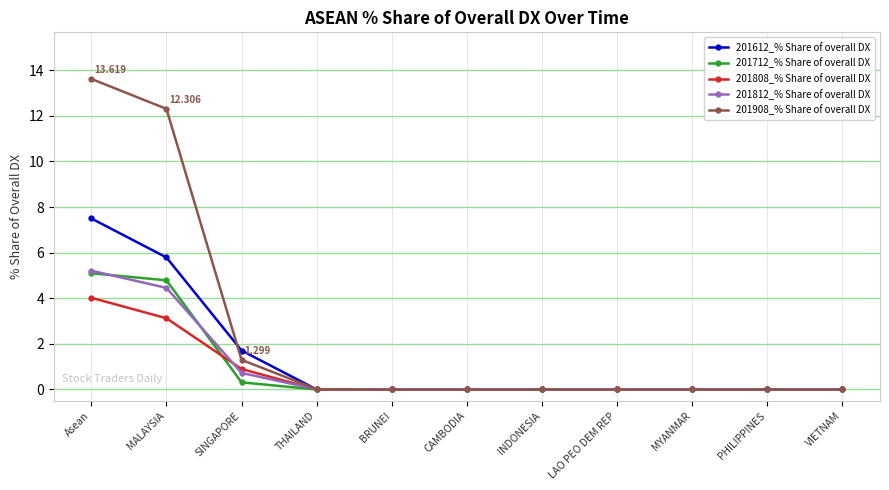

What is the difference between the 201812_% Share of overall DX values at Asean and THAILAND?

5.2